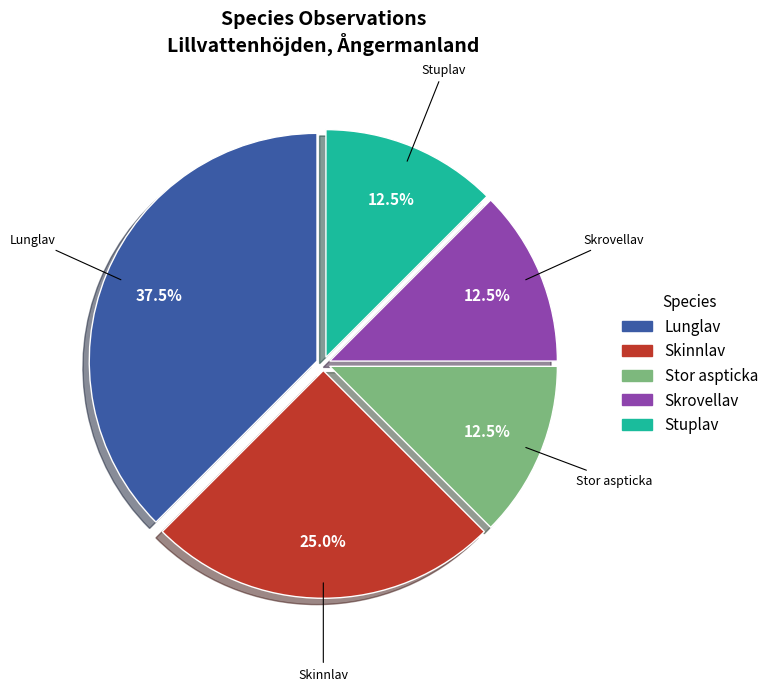

Does Skrovellav represent more than half of the total?

No